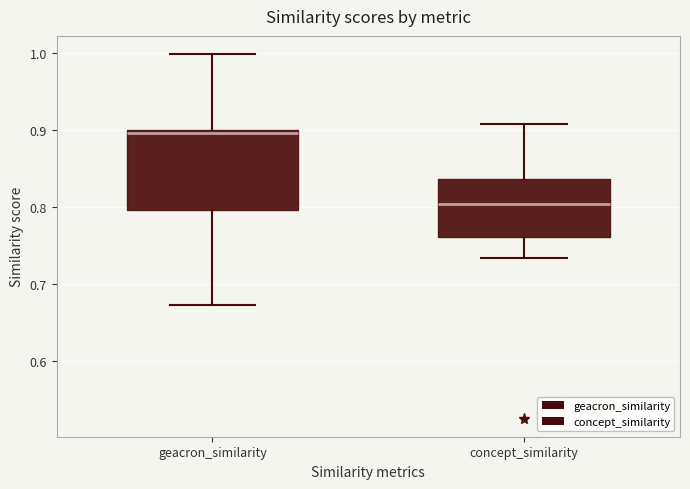

Reading left to right, read every box against the y-axis: the position of its median line, the range the box covers, and the ends of its whiskers. The values are not printed on the chart, so give them approximately, as read against the axis.

geacron_similarity: median 0.90 (just below the box's upper edge), box 0.80 to 0.90, whiskers 0.67 to 1.00
concept_similarity: median 0.80, box 0.76 to 0.84, whiskers 0.73 to 0.91